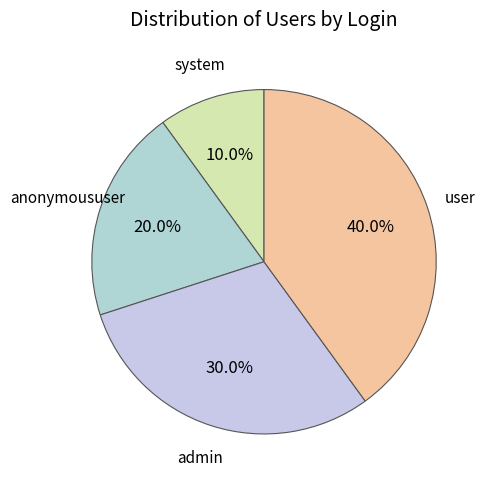

Which has a higher value, anonymoususer or user?

user